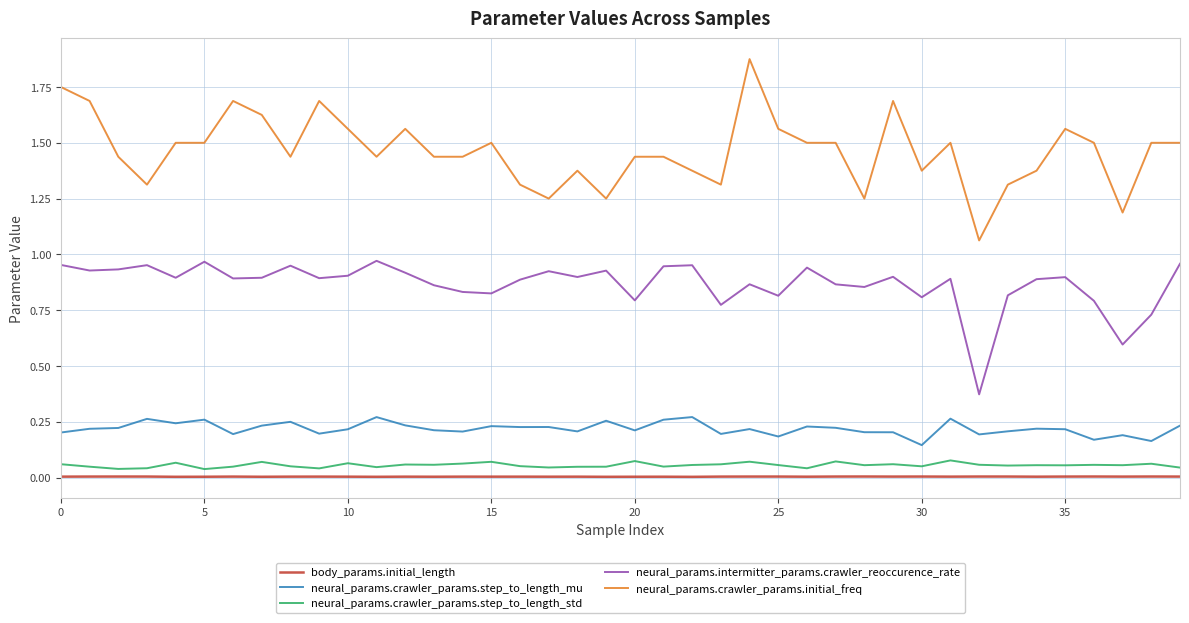

True or false: neural_params.crawler_params.step_to_length_mu and neural_params.intermitter_params.crawler_reoccurence_rate intersect in this chart.

False